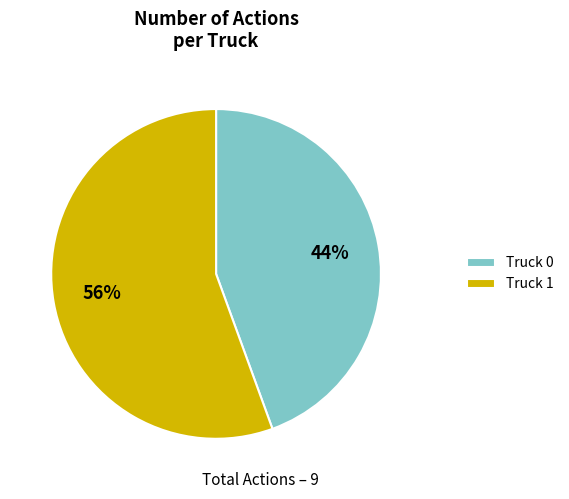

Rank the categories by value from lowest to highest.

Truck 0, Truck 1